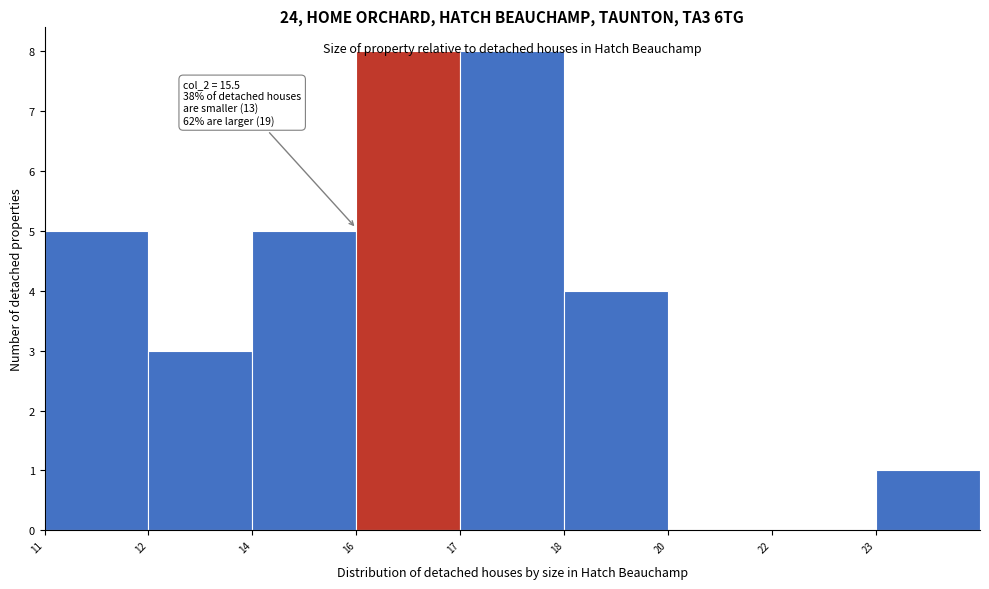

What is the sum of all values?

34